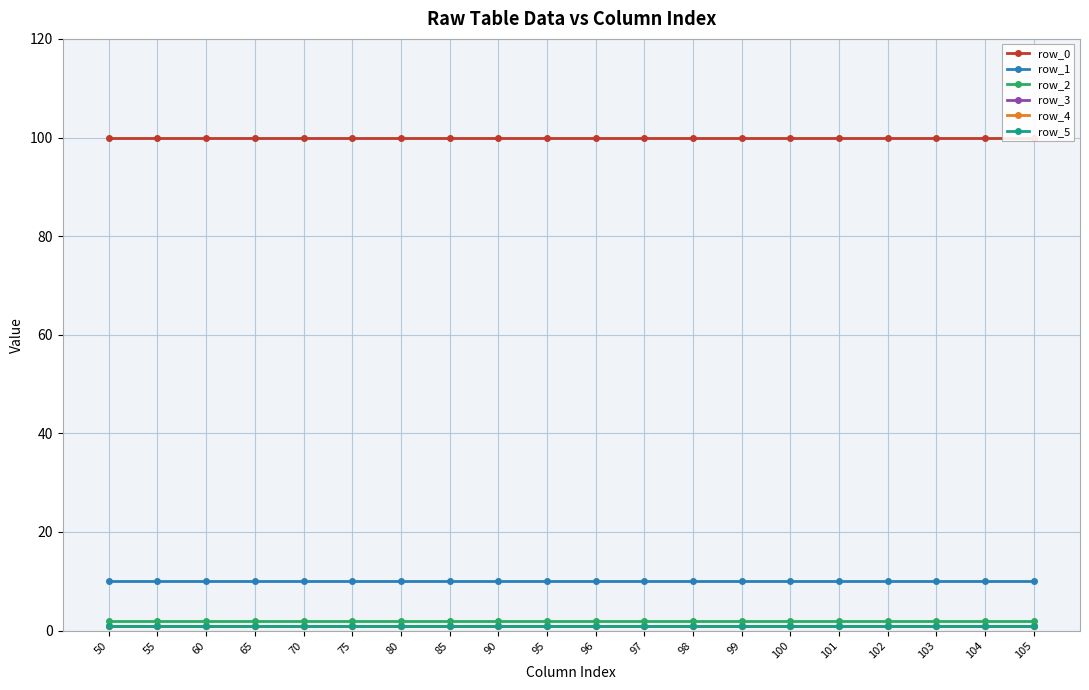

Which series has the largest total across all categories?

row_0